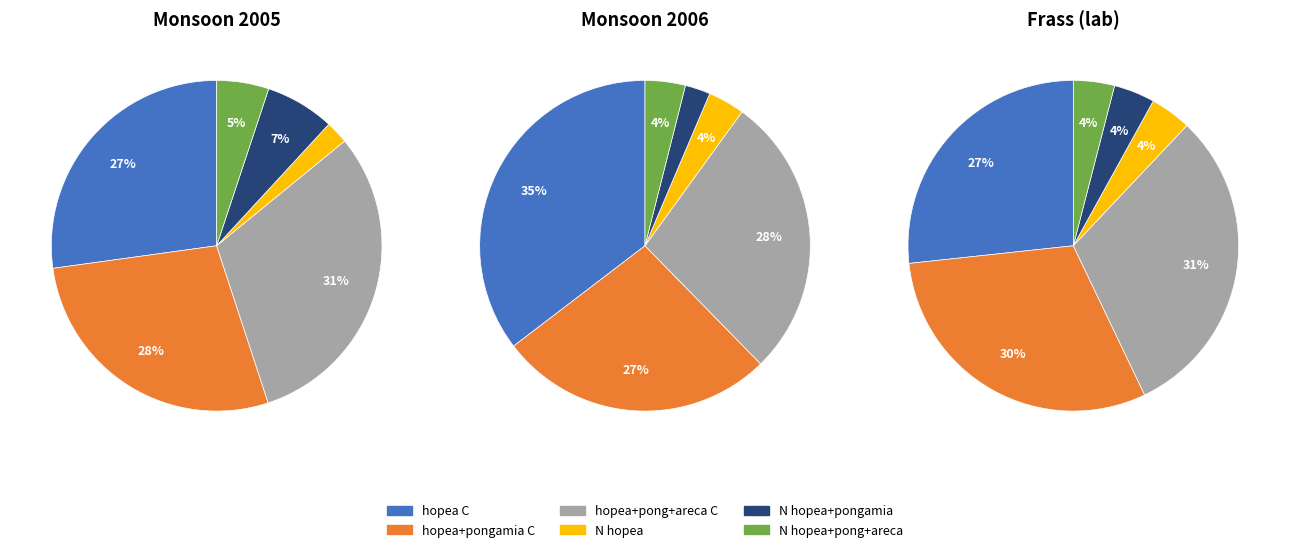

True or false: 4 accounts for 7% of the total.

True